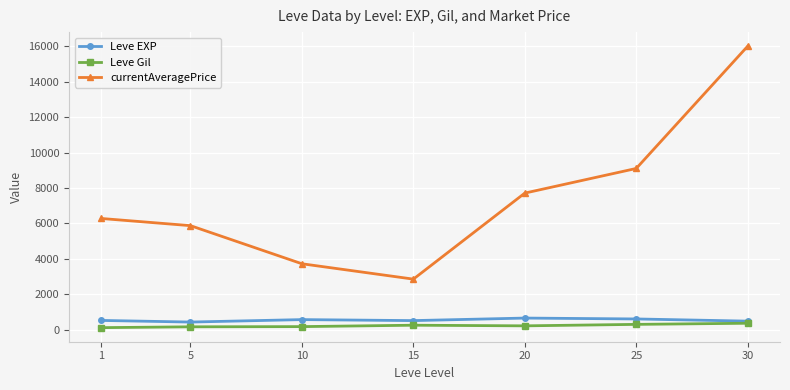

Is this an area chart (filled region under the line)?

No